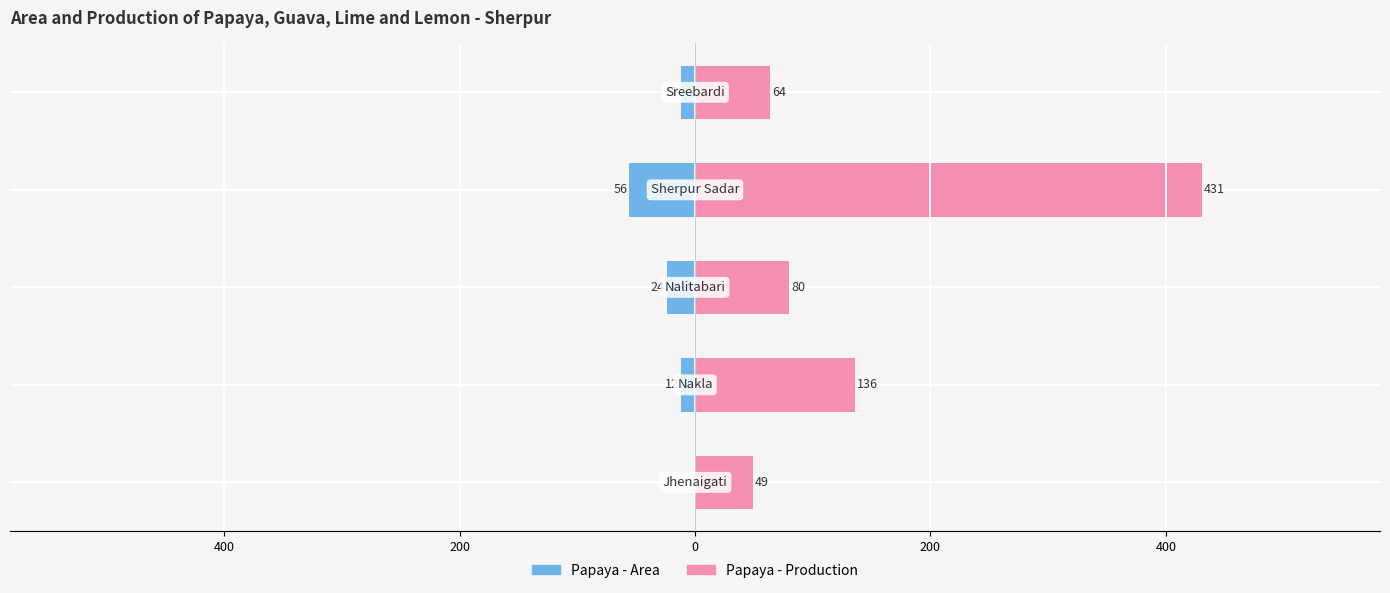

Which has a higher value, 400 or 200?

400